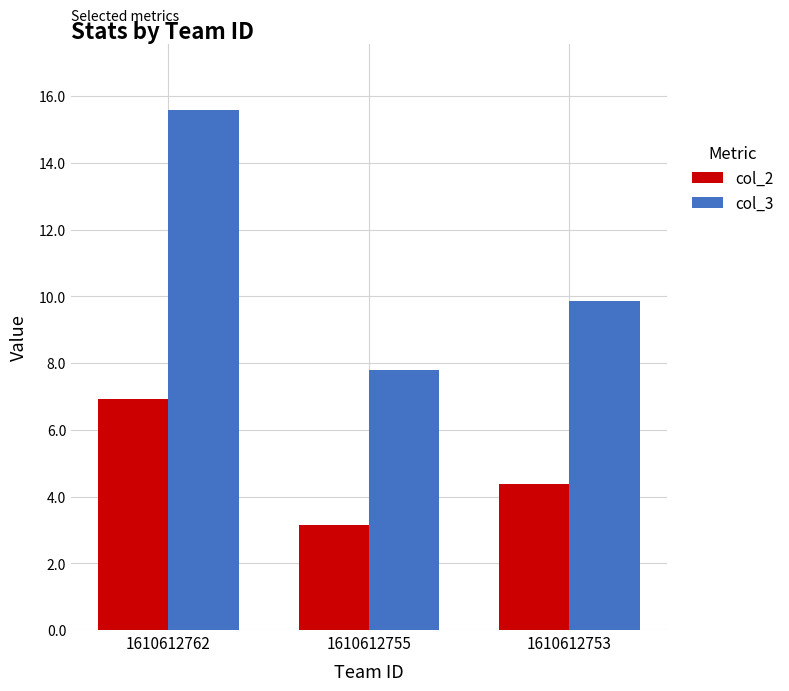

How many groups of bars are there?

3